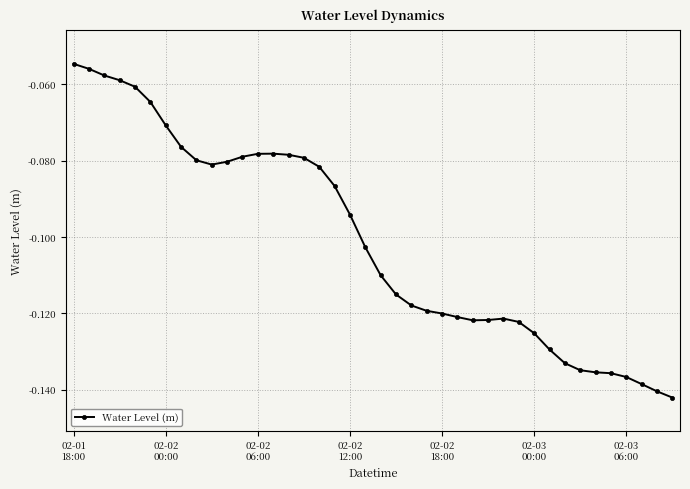

True or false: the data has more than 0 interior local peaks.

True